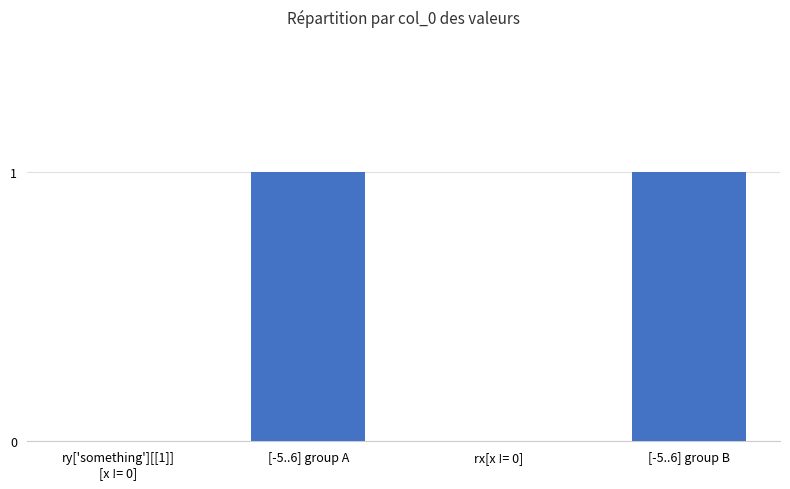

The chart shows a value of 0 at rx[x != 0]. True or false?

True